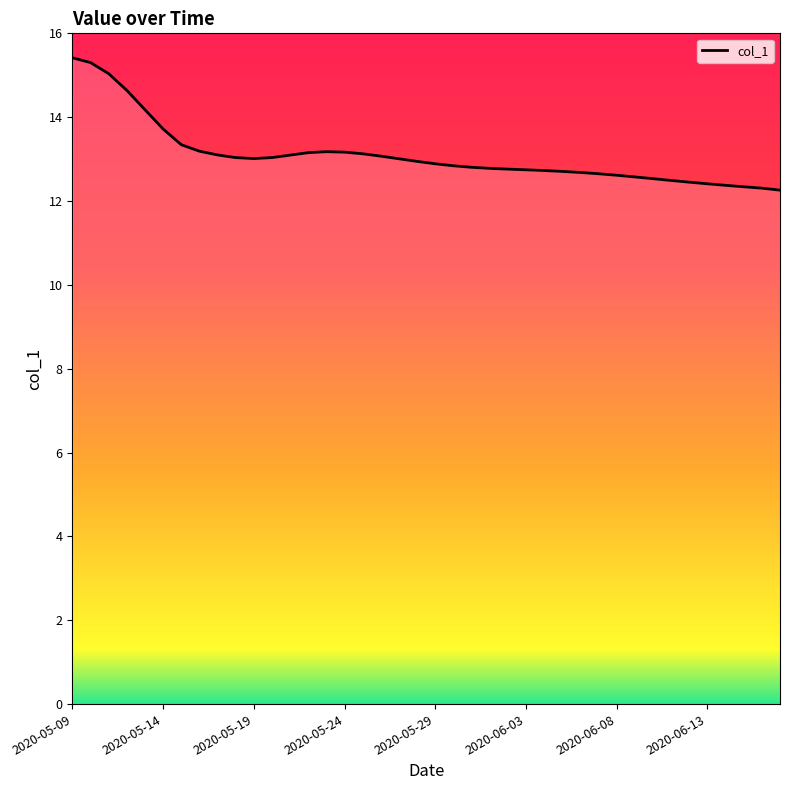

What is the difference between the maximum and minimum values?

3.2